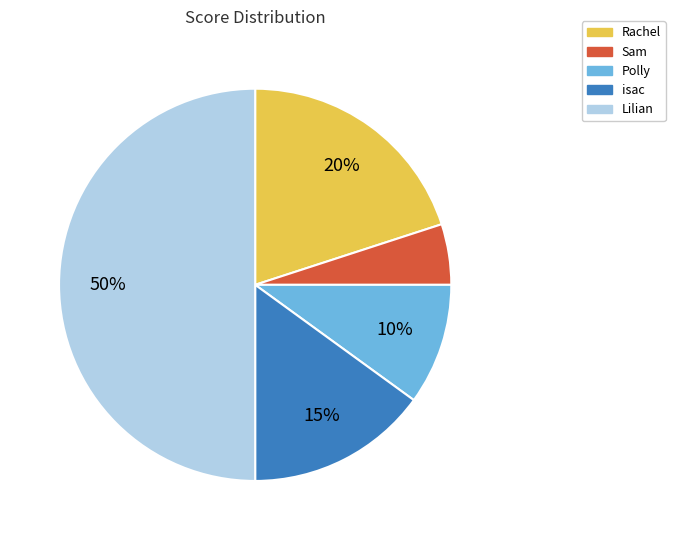

To the nearest percent, what percentage of the pie is isac?

15%